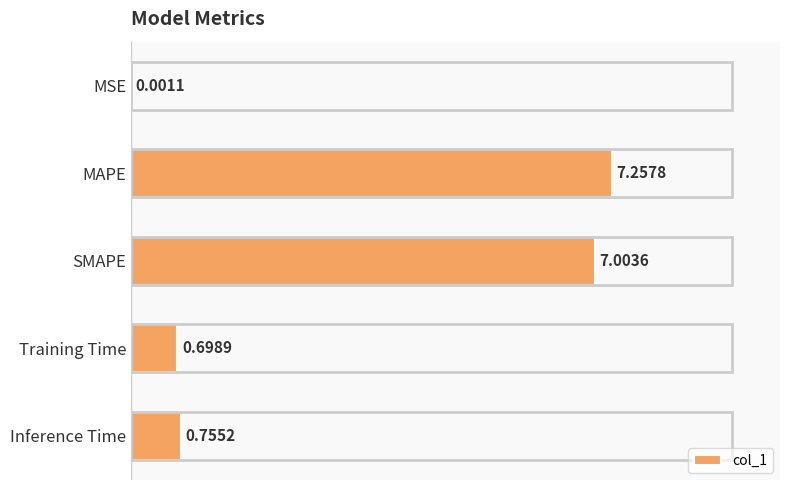

At which category does the chart reach its peak across all series?

MAPE